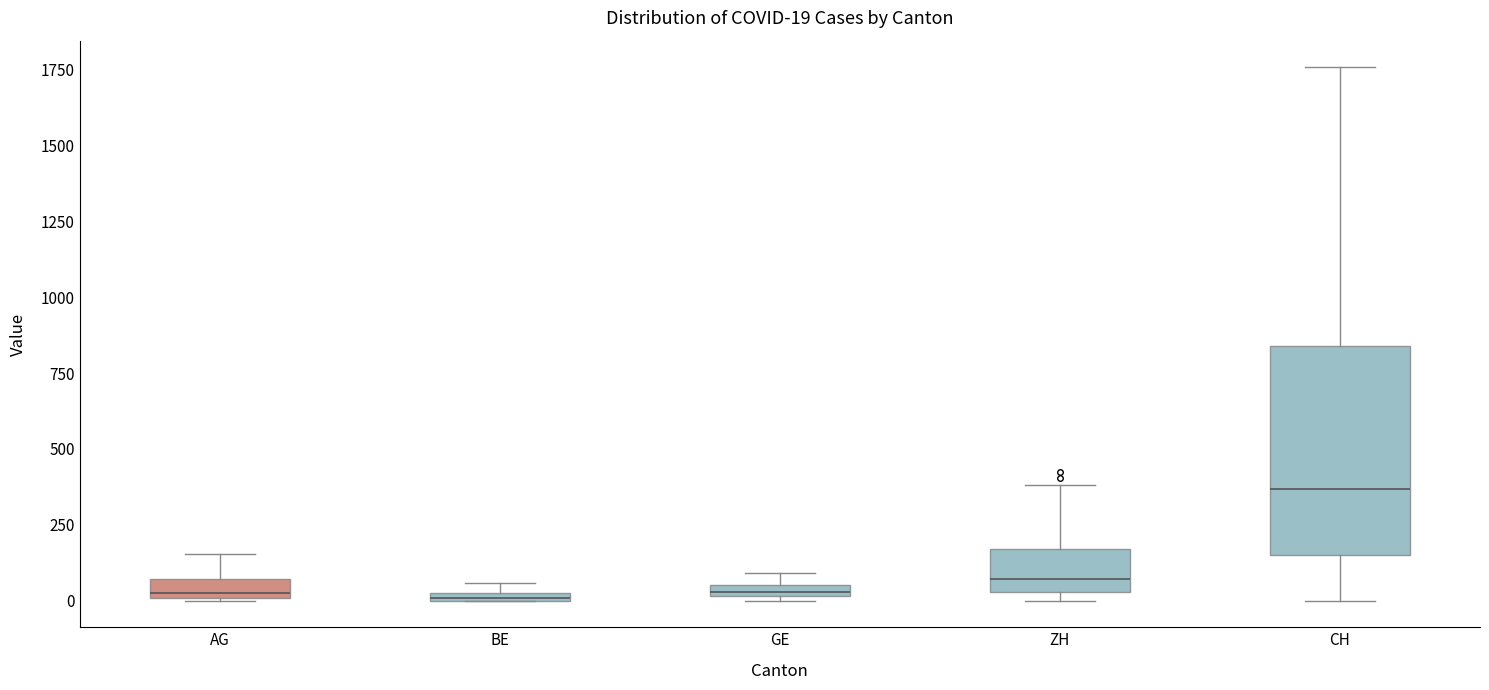

Comparing the boxes themselves (not the whiskers), which one is the tallest?

CH